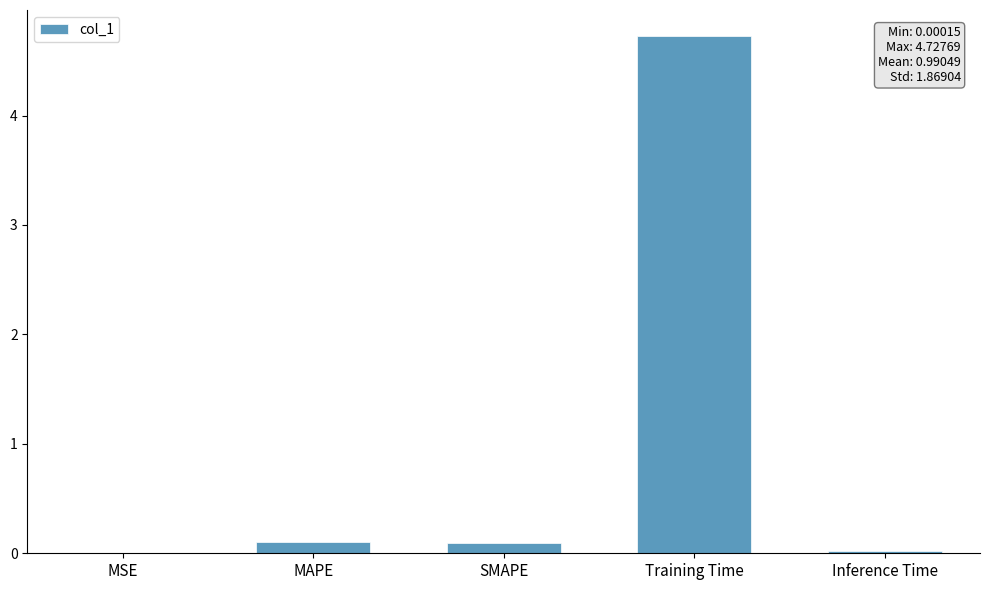

The chart shows a value of 0.1 at SMAPE. True or false?

True